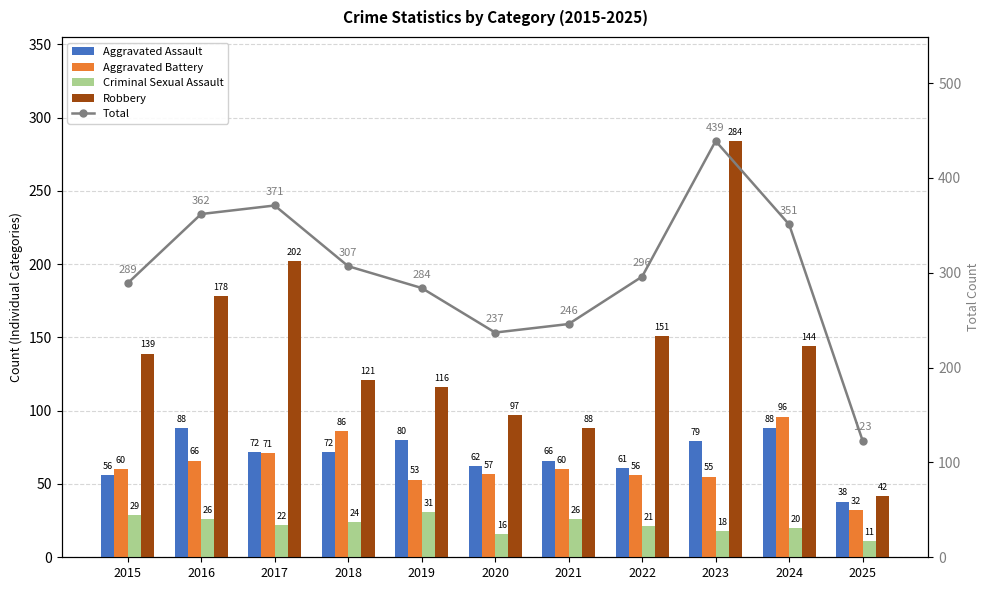

Reading left to right, list all the values displayed in this chart.

Aggravated Assault: 56	88	72	72	80	62	66	61	79	88	38
Aggravated Battery: 60	66	71	86	53	57	60	56	55	96	32
Criminal Sexual Assault: 29	26	22	24	31	16	26	21	18	20	11
Robbery: 139	178	202	121	116	97	88	151	284	144	42
Total: 289	362	371	307	284	237	246	296	439	351	123